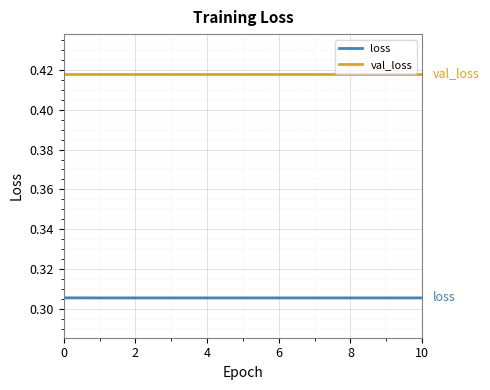

Which series has the largest range (max minus min)?

loss